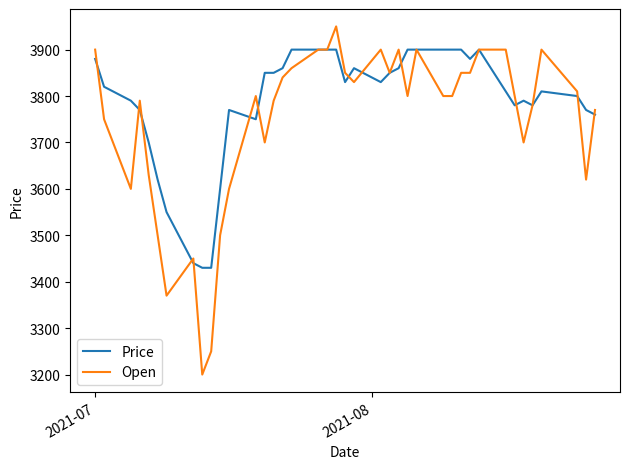

Which series has the largest total across all categories?

Price